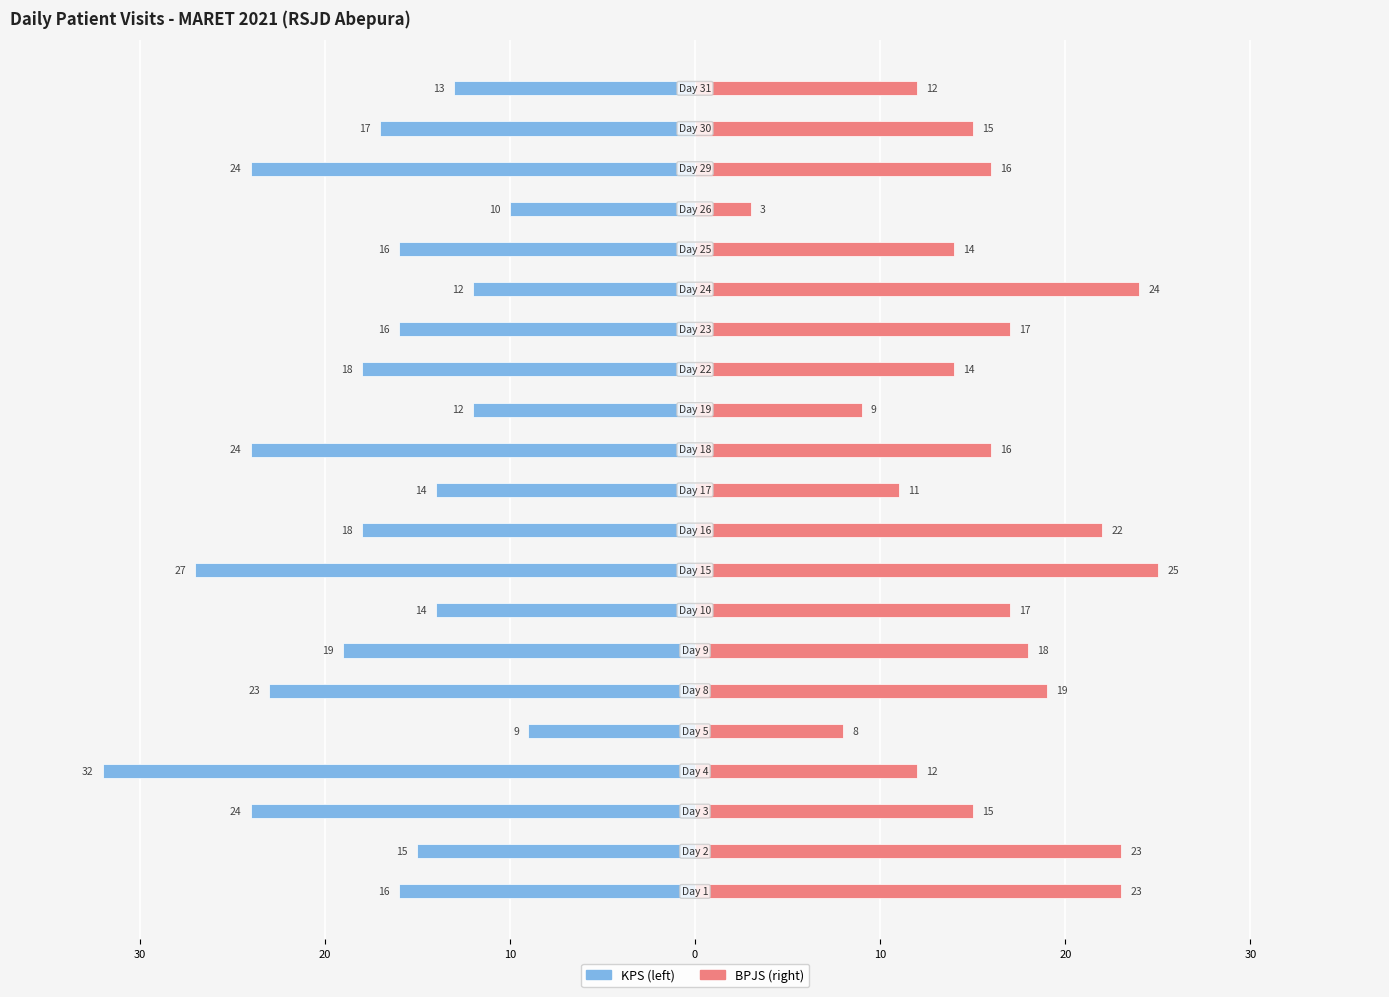

Which series has the largest range (max minus min)?

KPS